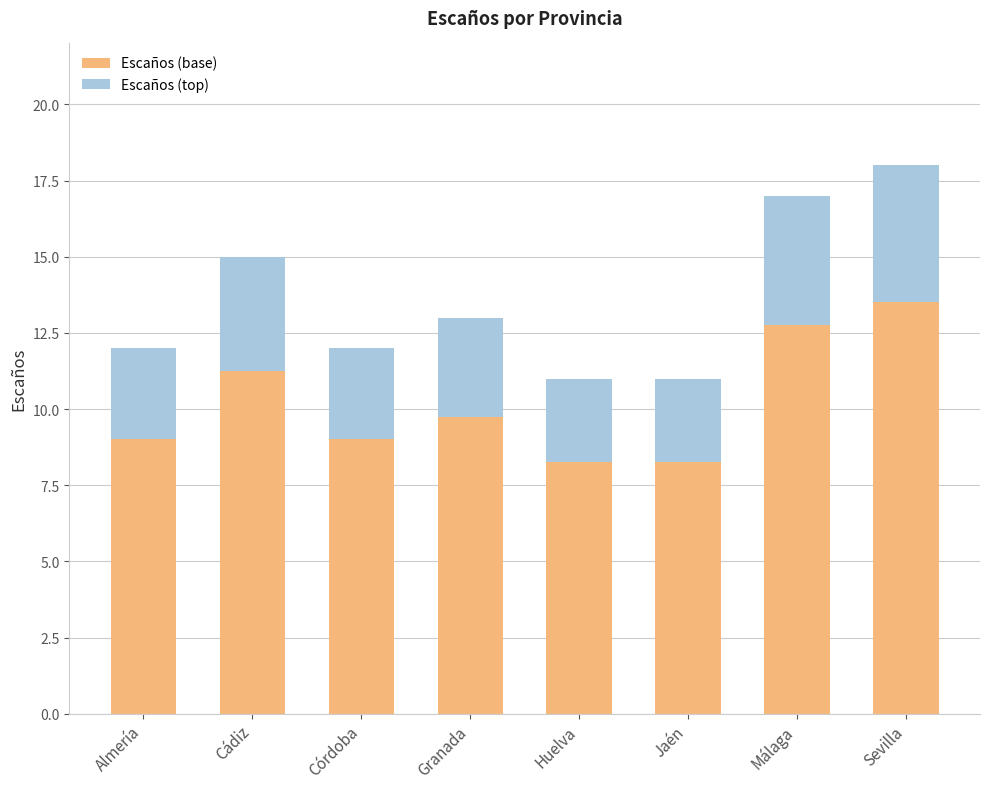

Where is Escaños (base) nearest to the value 10?

Granada